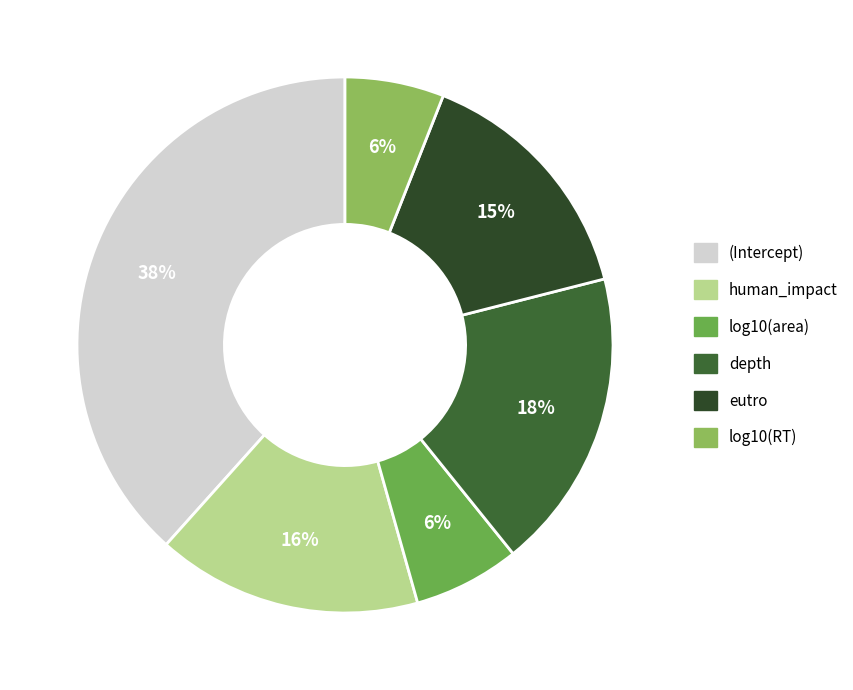

How many slices are in this pie chart?

6